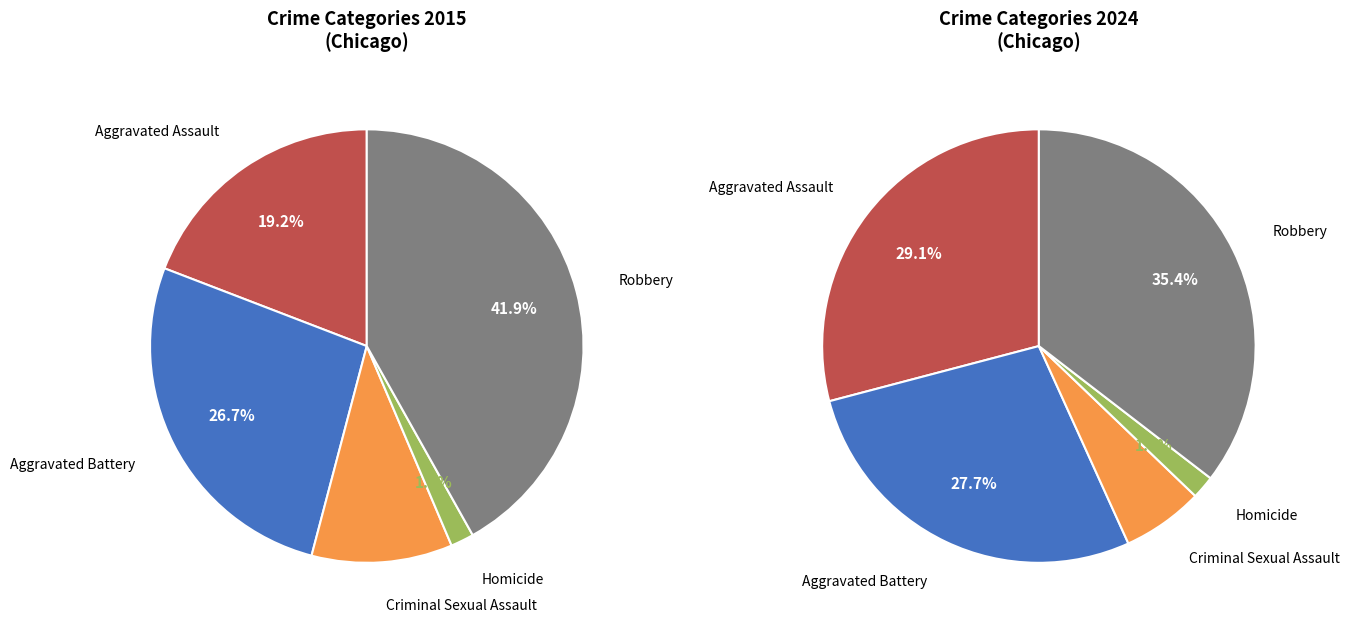

To the nearest percent, what percentage of the pie is Robbery?

42%